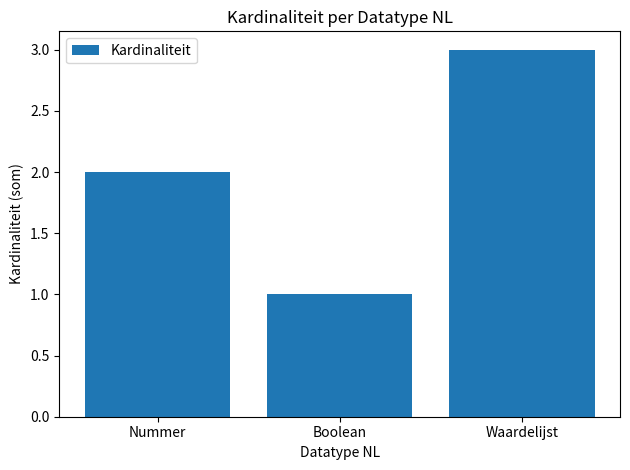

List the labels in order of value, smallest first.

Boolean, Nummer, Waardelijst